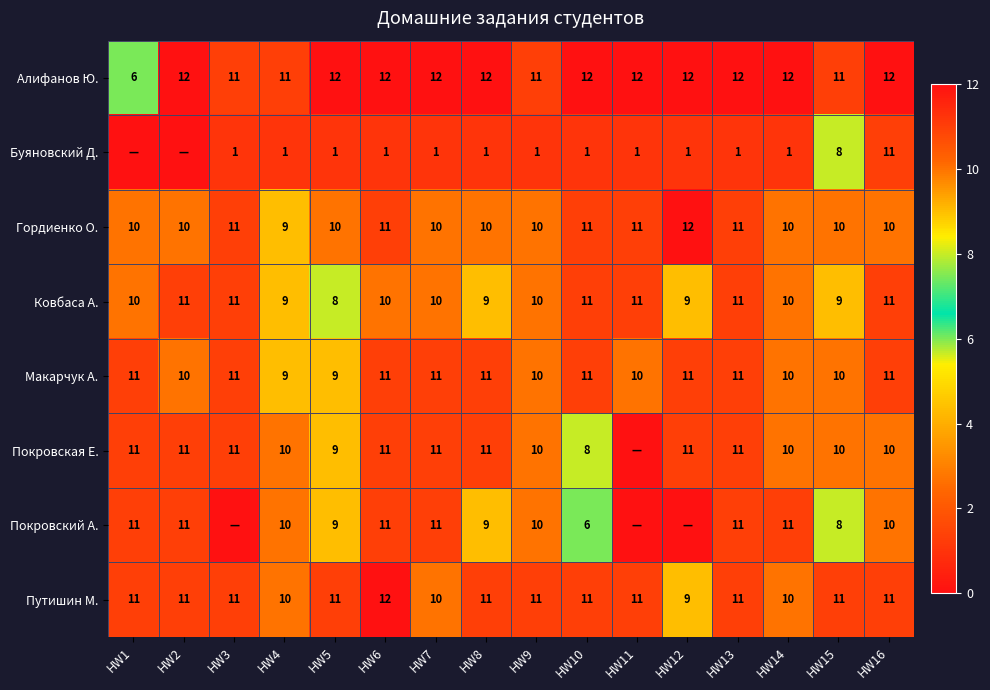

At how many categories does at least one series exceed 1?

16